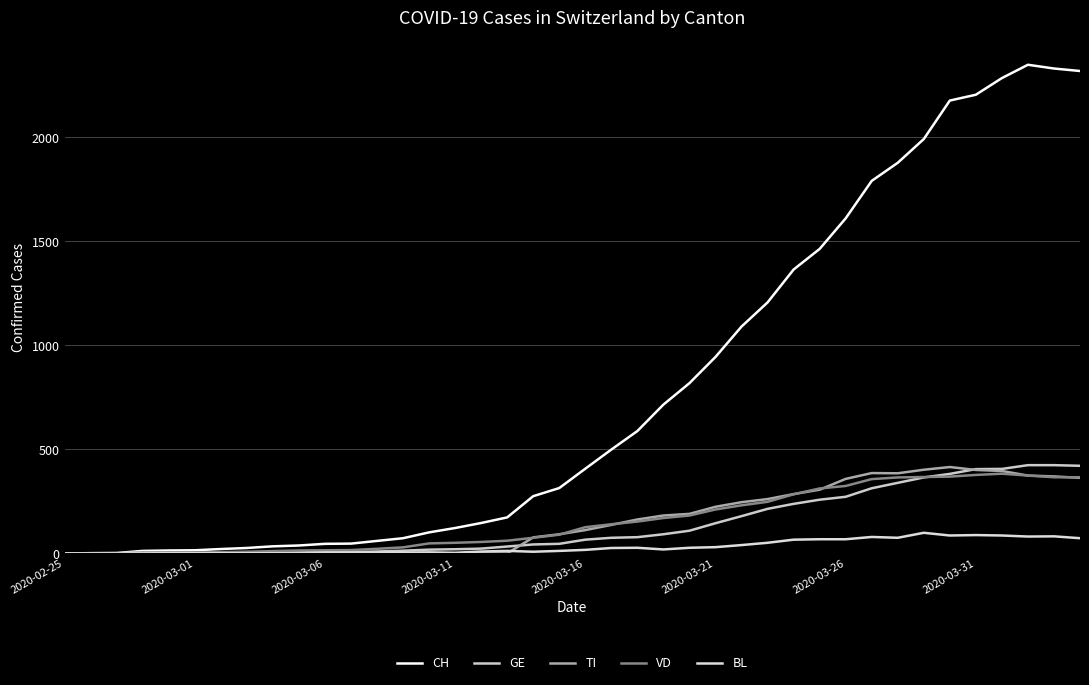

Which series has the widest spread of values?

CH